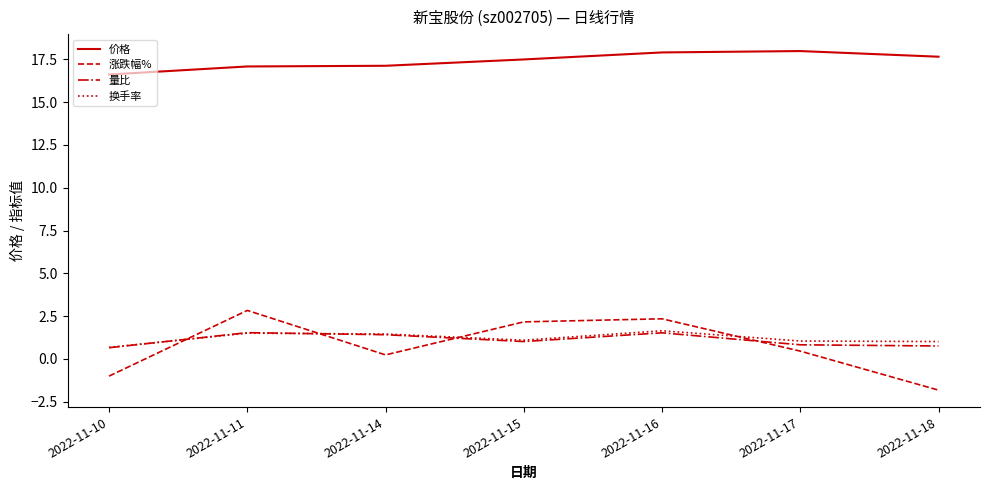

Which label corresponds to the smallest value in the chart?

2022-11-18